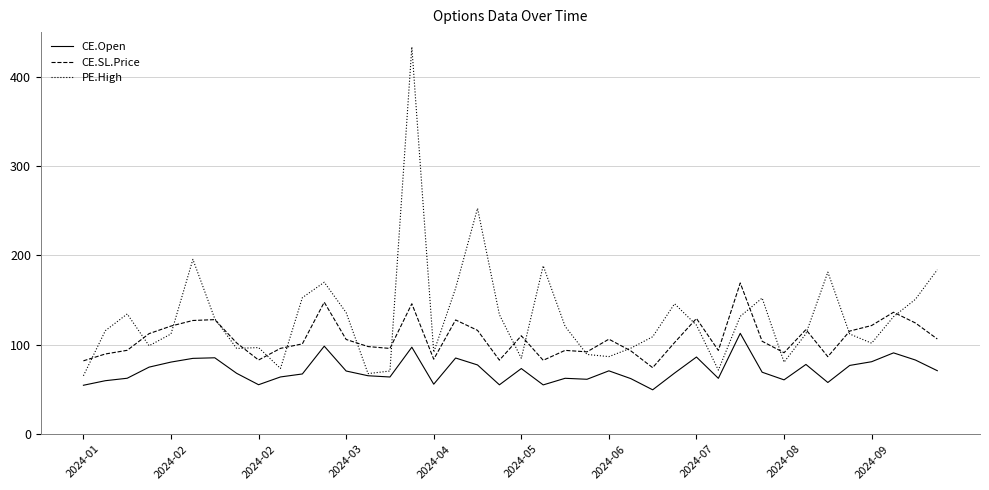

List the series in order of their peak value, highest first.

PE.High, CE.SL.Price, CE.Open